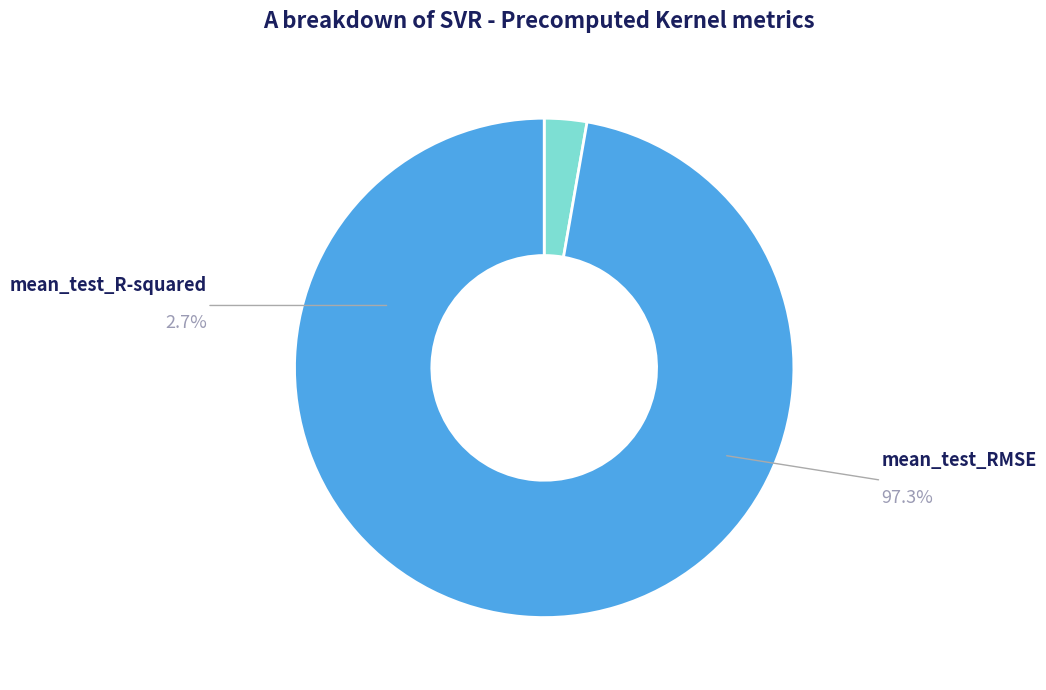

Does any single category account for the majority?

Yes